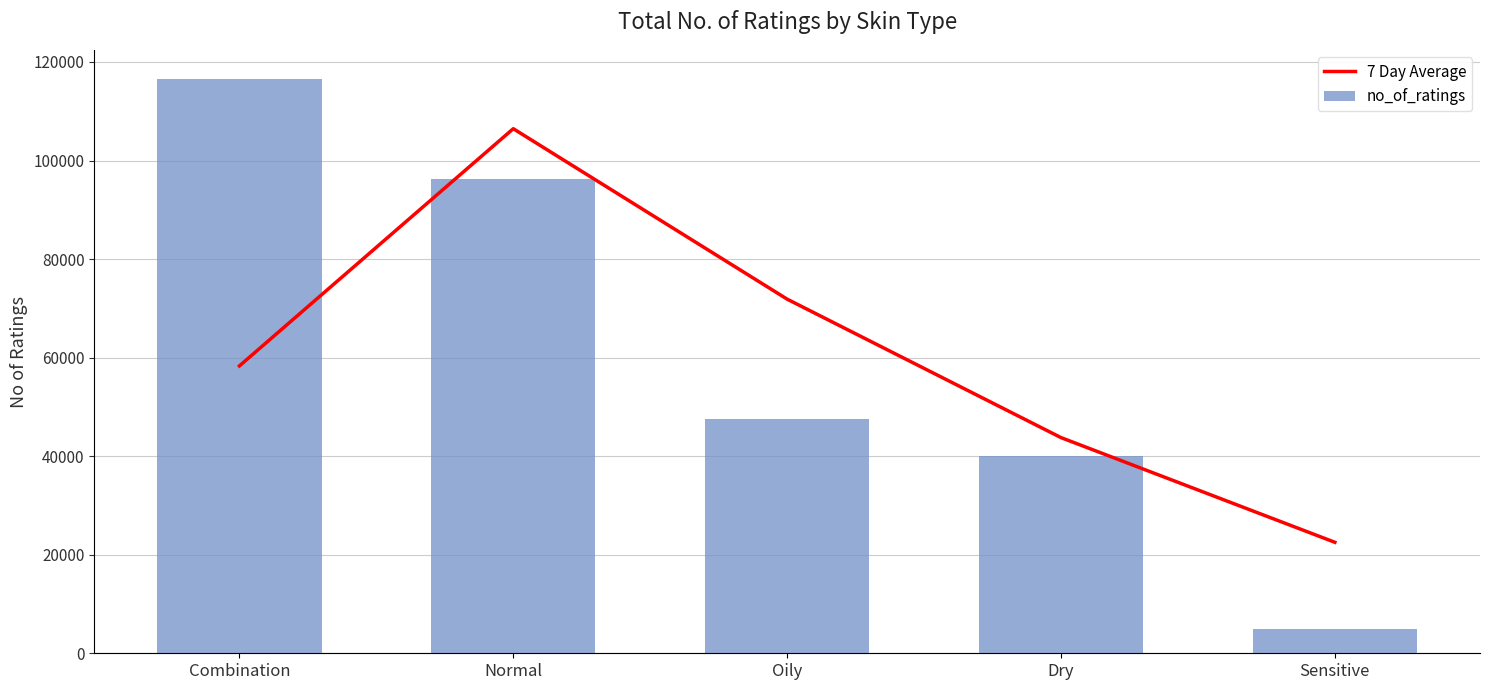

How many values in the 7 Day Average series exceed 58313?

3